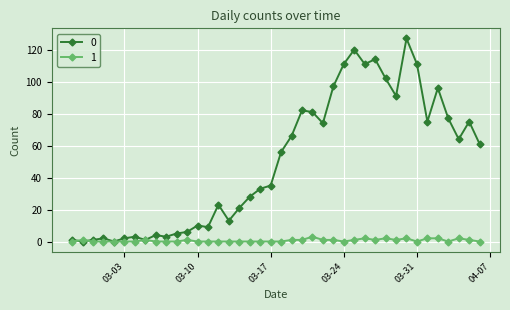

What is the maximum value shown in the chart?

127